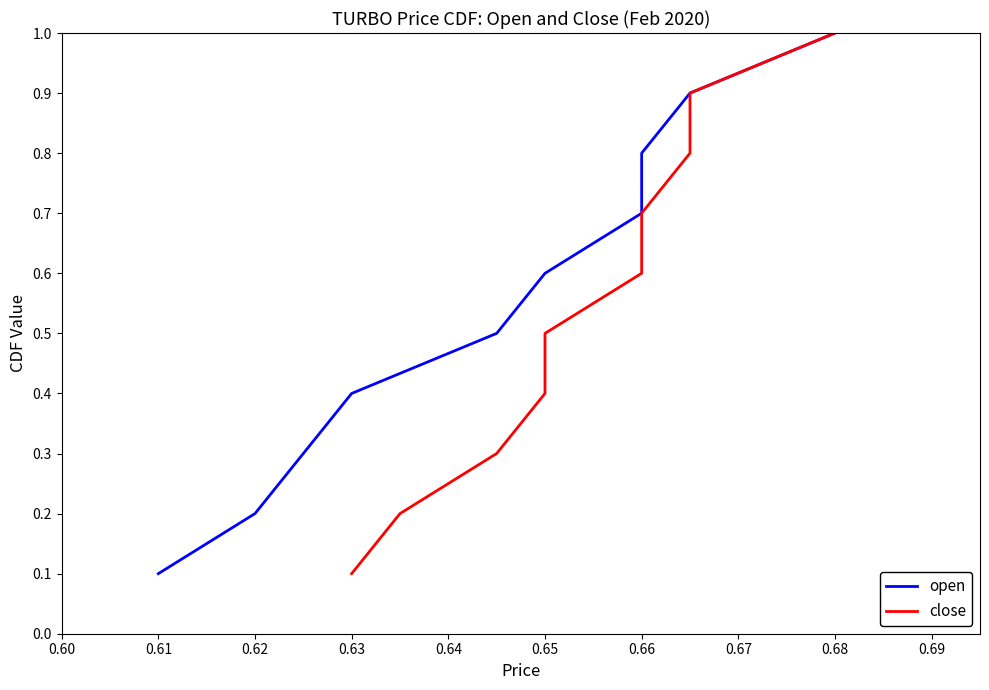

Reading left to right, what are all the values shown in this chart?

open: 0.1	0.2	0.3	0.4	0.5	0.6	0.7	0.8	0.9	1.0
close: 0.1	0.2	0.3	0.4	0.5	0.6	0.7	0.8	0.9	1.0